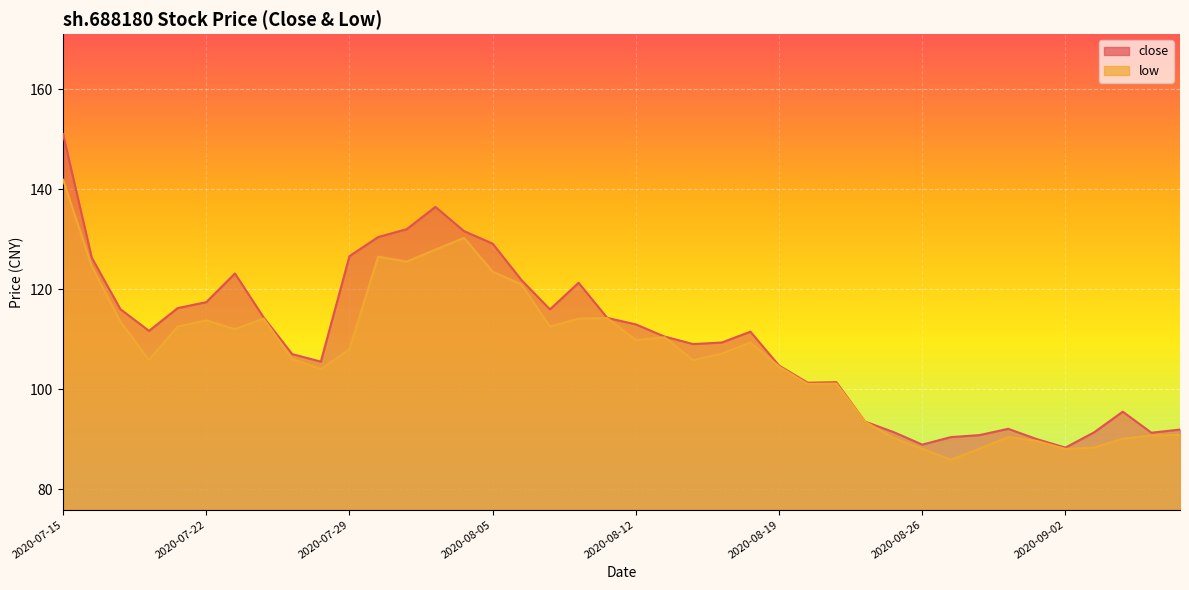

Approximately how many times larger is the value at 2020-08-12 compared to 2020-09-02?

1.3